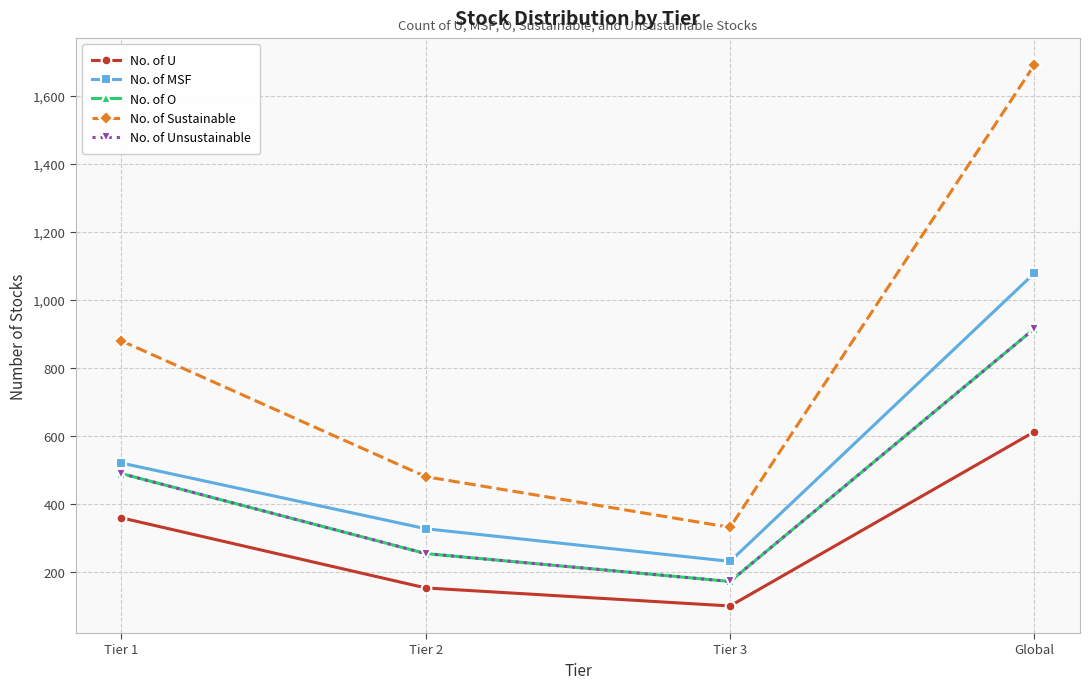

Is the value of No. of Unsustainable at Tier 2 greater than the value of No. of Sustainable at Tier 1?

No